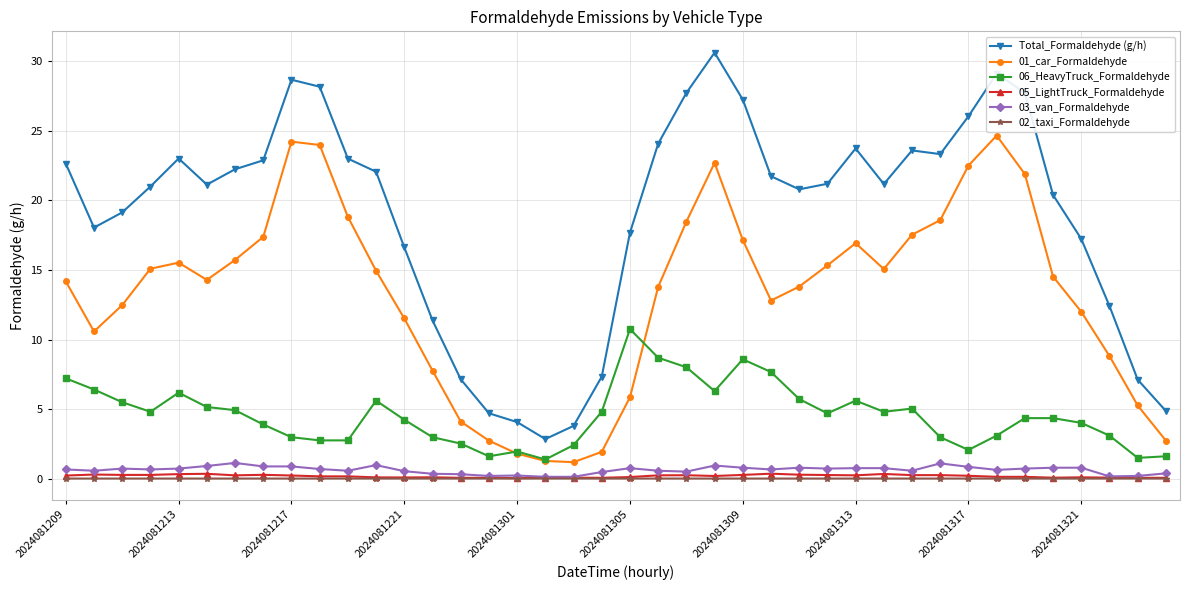

True or false: 03_van_Formaldehyde has more than 1 interior local peaks.

True